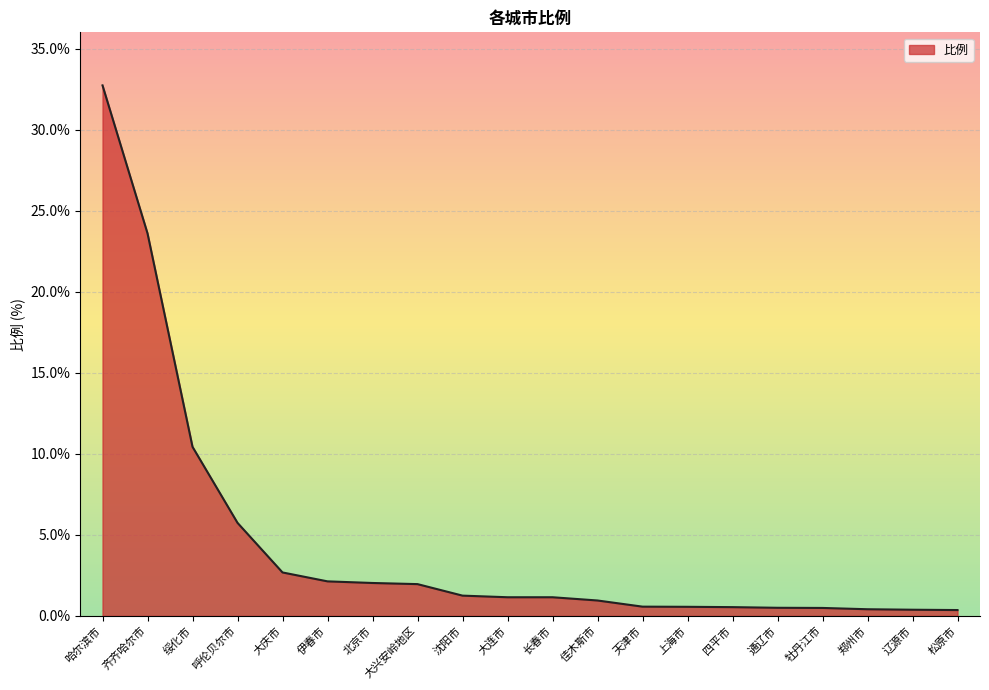

What is the difference between the maximum and minimum values?

32.4